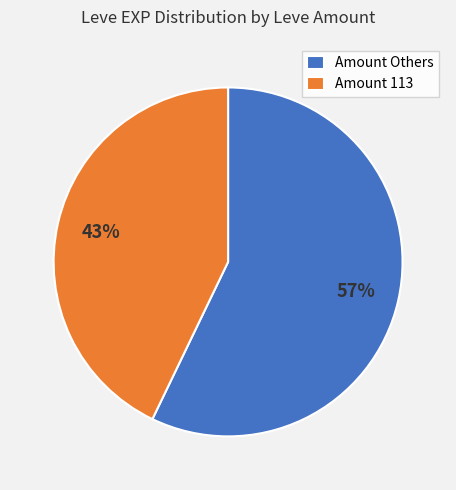

Rank the categories by value from highest to lowest.

Amount Others, Amount 113